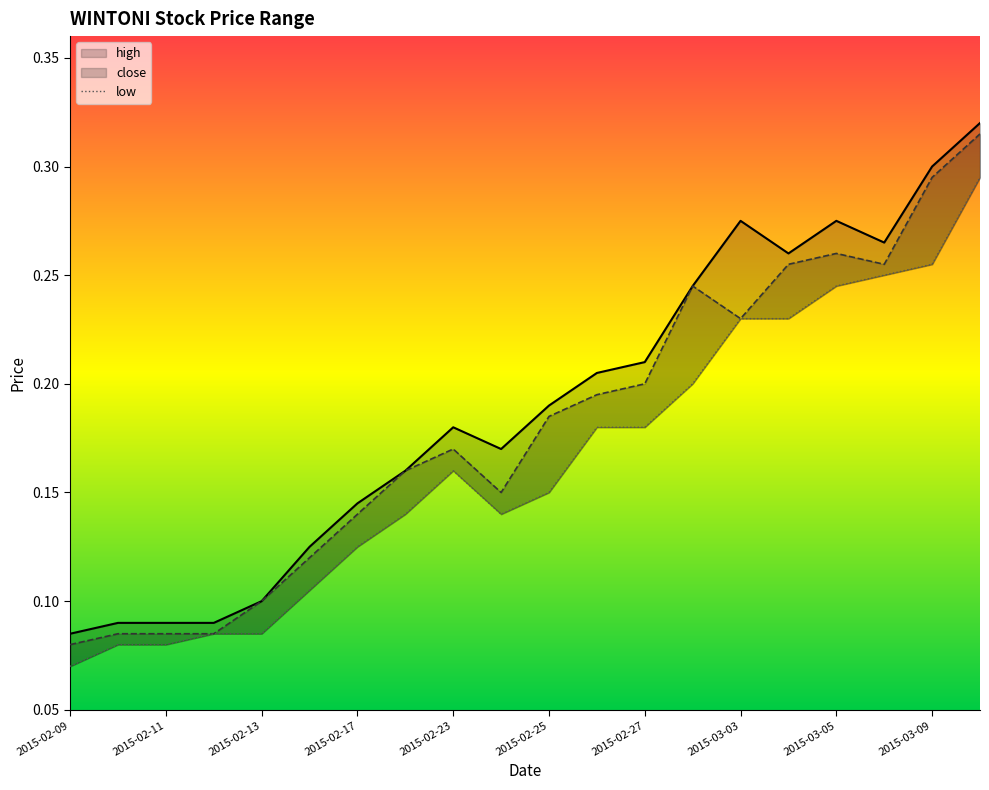

Reading left to right, what are all the values shown in this chart?

high: 2015-02-09=0.1	2015-02-10=0.1	2015-02-11=0.1	2015-02-12=0.1	2015-02-13=0.1	2015-02-16=0.1	2015-02-17=0.1	2015-02-18=0.2	2015-02-23=0.2	2015-02-24=0.2	2015-02-25=0.2	2015-02-26=0.2	2015-02-27=0.2	2015-03-02=0.2	2015-03-03=0.3	2015-03-04=0.3	2015-03-05=0.3	2015-03-06=0.3	2015-03-09=0.3	2015-03-10=0.3
close: 2015-02-09=0.1	2015-02-10=0.1	2015-02-11=0.1	2015-02-12=0.1	2015-02-13=0.1	2015-02-16=0.1	2015-02-17=0.1	2015-02-18=0.2	2015-02-23=0.2	2015-02-24=0.1	2015-02-25=0.2	2015-02-26=0.2	2015-02-27=0.2	2015-03-02=0.2	2015-03-03=0.2	2015-03-04=0.3	2015-03-05=0.3	2015-03-06=0.3	2015-03-09=0.3	2015-03-10=0.3
low: 2015-02-09=0.1	2015-02-10=0.1	2015-02-11=0.1	2015-02-12=0.1	2015-02-13=0.1	2015-02-16=0.1	2015-02-17=0.1	2015-02-18=0.1	2015-02-23=0.2	2015-02-24=0.1	2015-02-25=0.1	2015-02-26=0.2	2015-02-27=0.2	2015-03-02=0.2	2015-03-03=0.2	2015-03-04=0.2	2015-03-05=0.2	2015-03-06=0.2	2015-03-09=0.3	2015-03-10=0.3